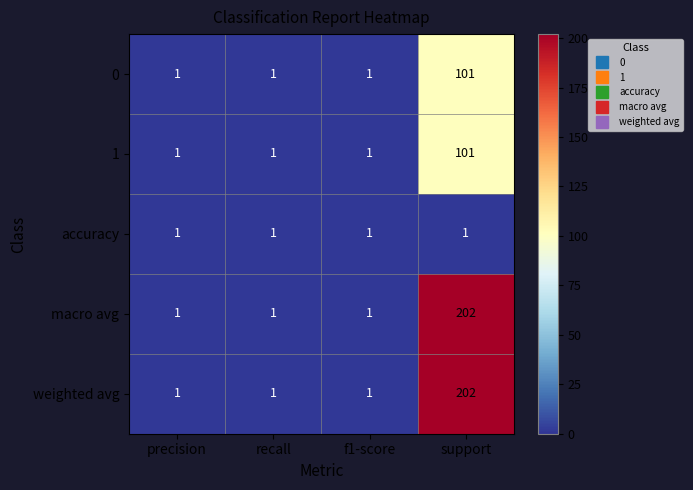

What is the average value of the accuracy series?

1